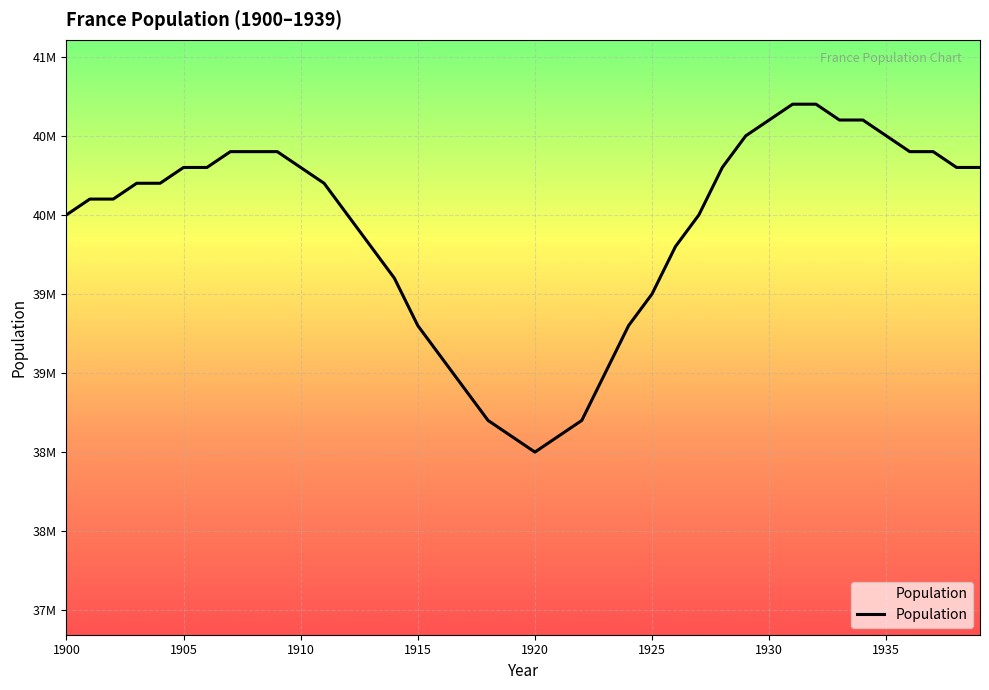

Does the chart have visible grid lines?

Yes